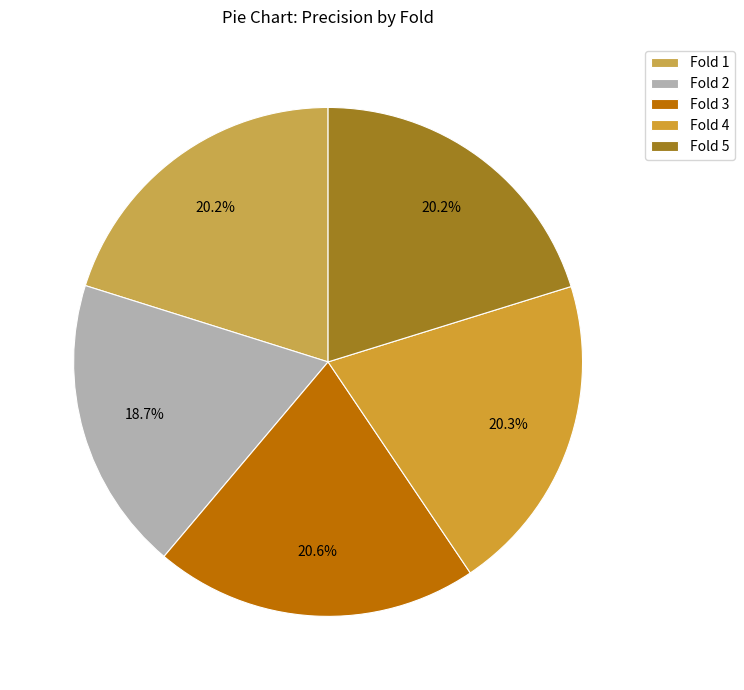

The Fold 5 slice represents 20% of the pie. True or false?

True